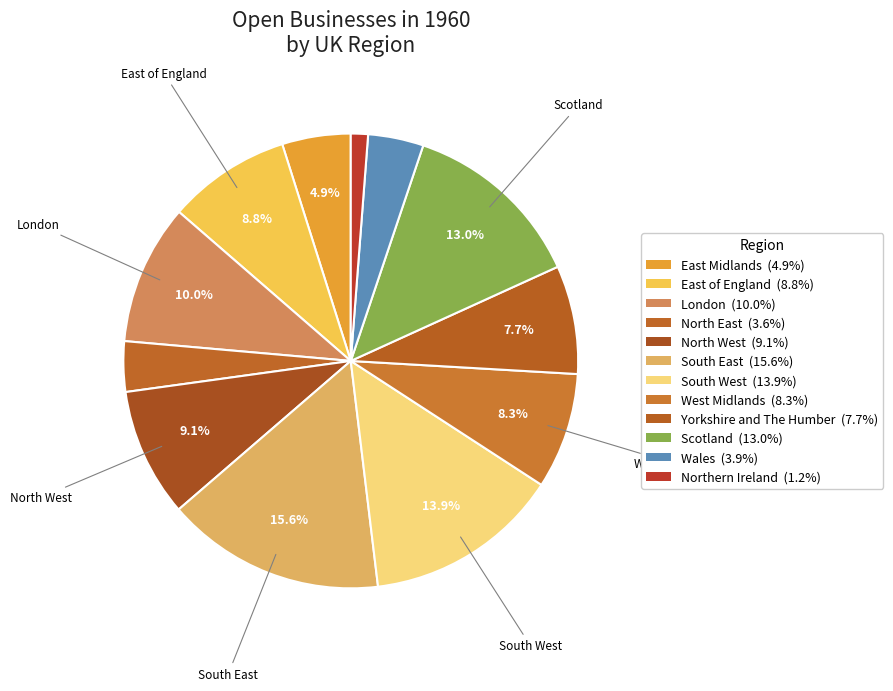

Which slice is the largest?

South East